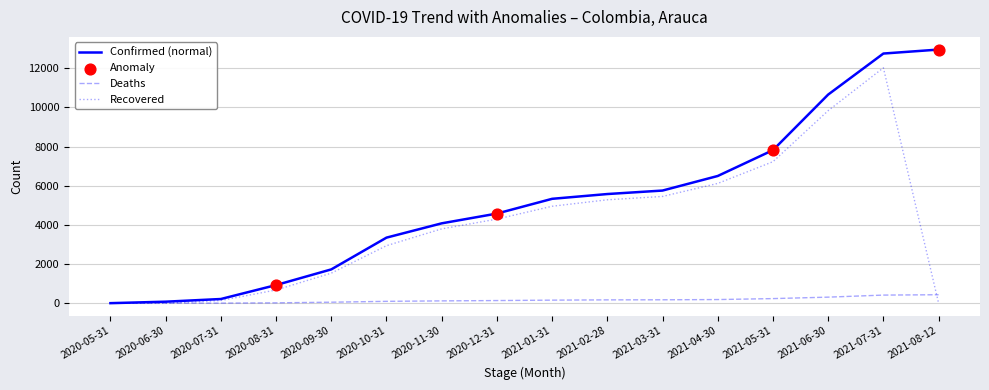

The value of Confirmed (normal) at 2020-12-31 is 7724. True or false?

False